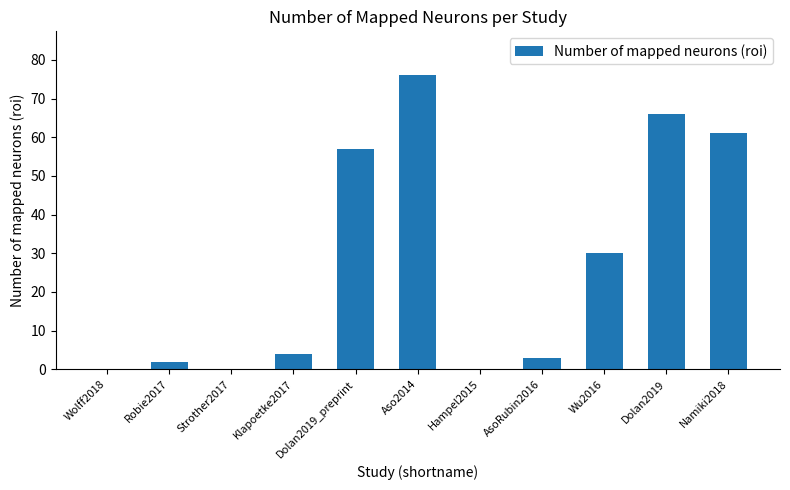

What is the change in value from Wu2016 to Dolan2019?

+36